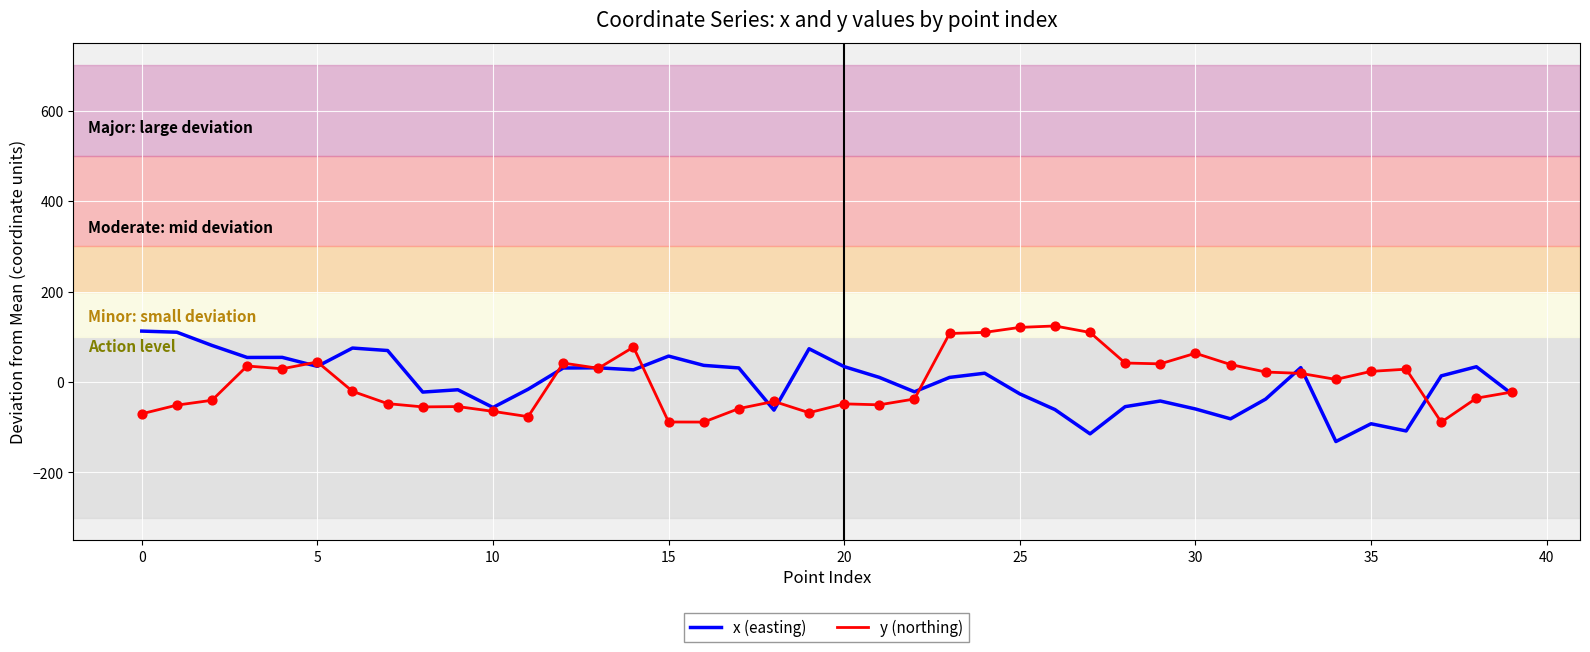

What is the minimum value shown in the chart?

-131.7